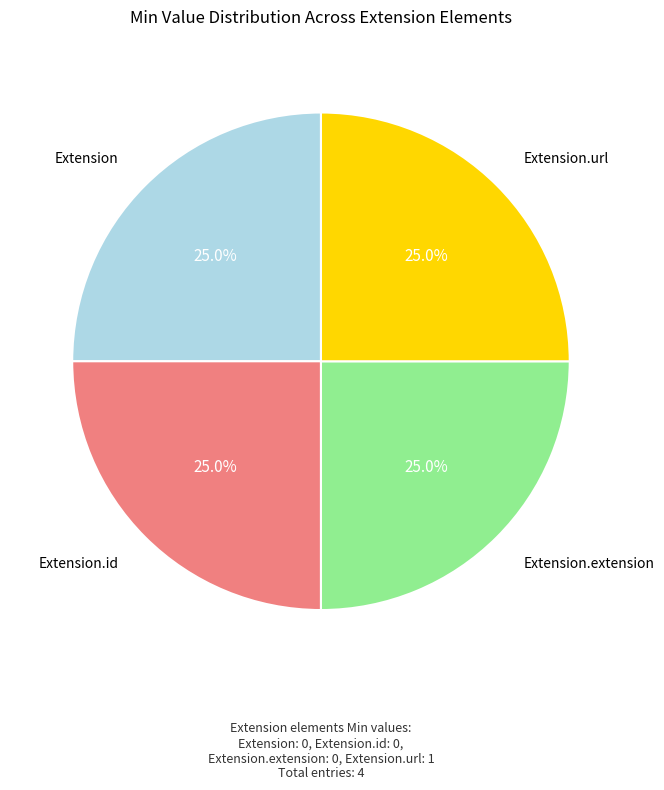

Is there a majority slice in this chart?

No